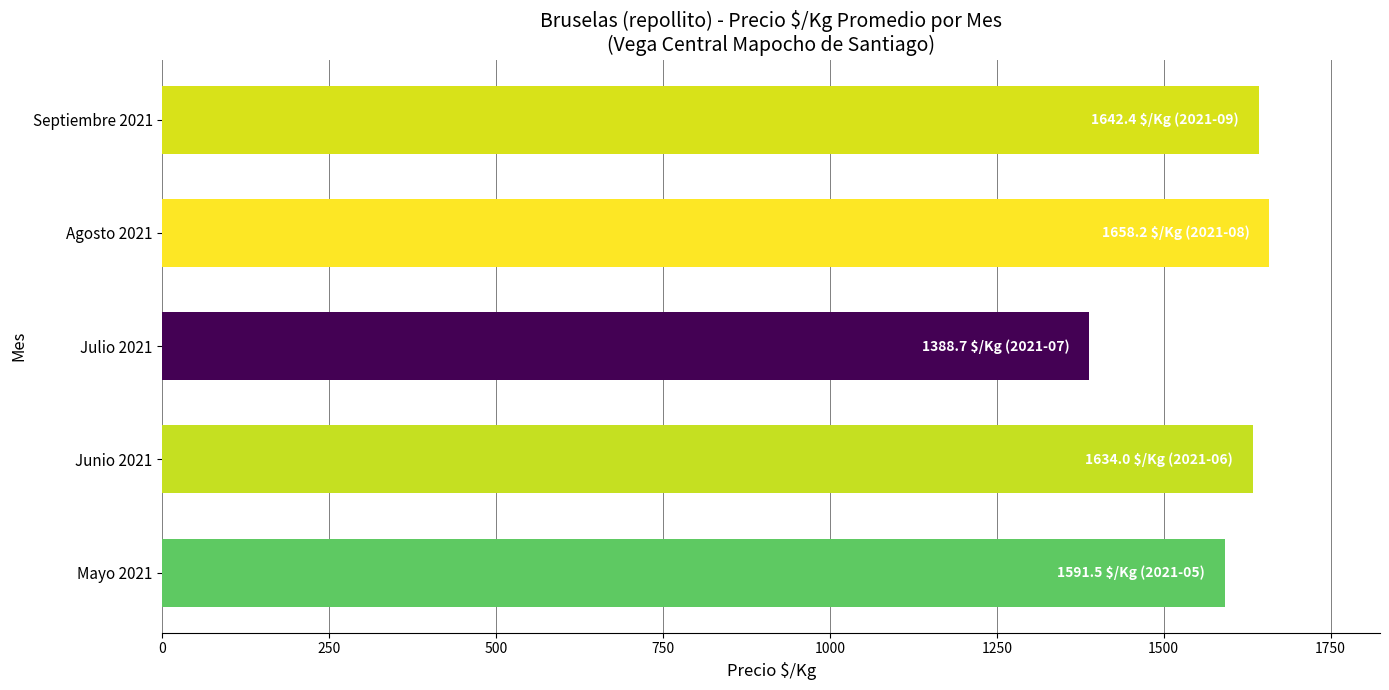

The chart shows a value of 2784.1 at Septiembre 2021. True or false?

False